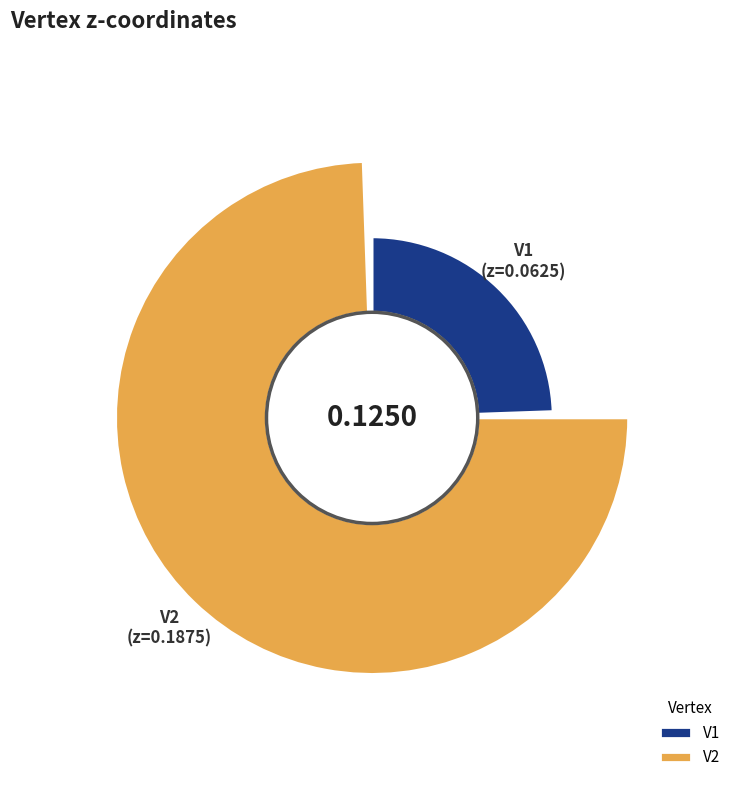

What percentage is the V2 slice, to the nearest percent?

75%